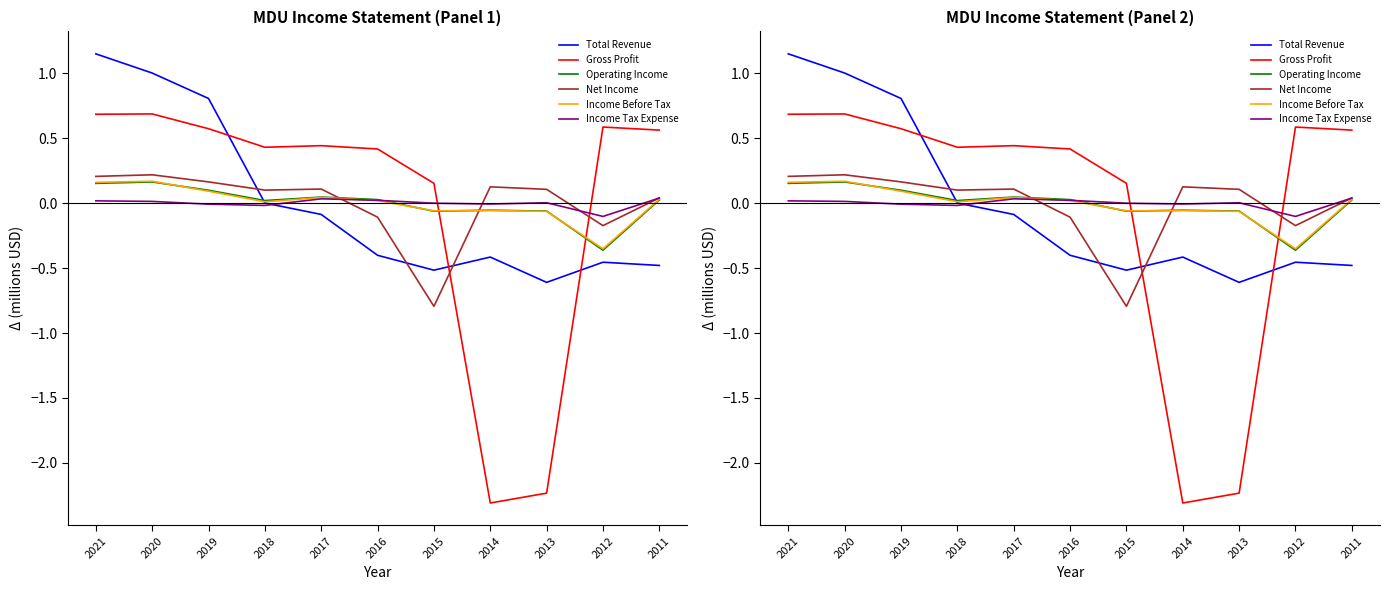

What is the difference between the maximum and second lowest values in the Gross Profit series?

2.9